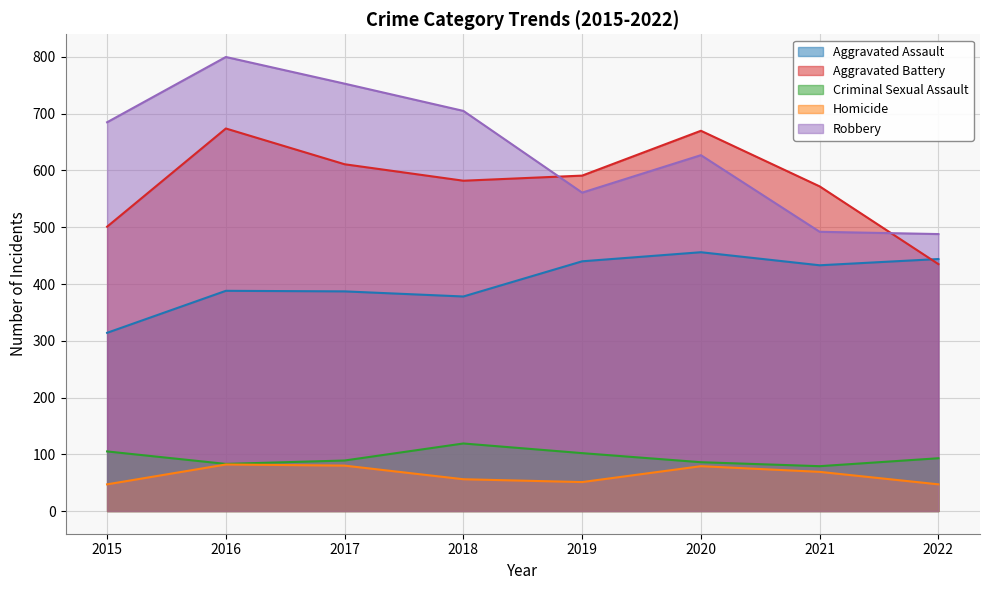

How many lines are shown in the chart?

5